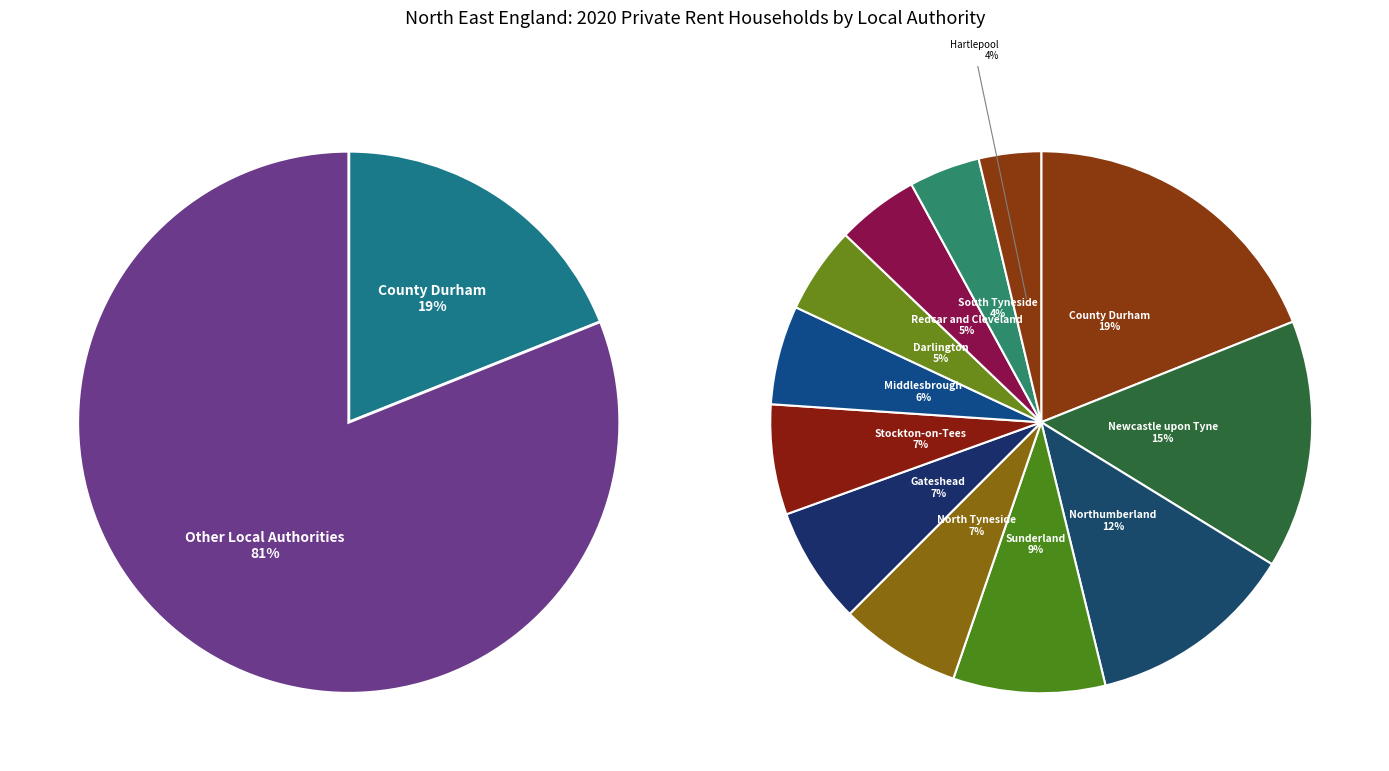

Is Darlington the majority of the pie?

No